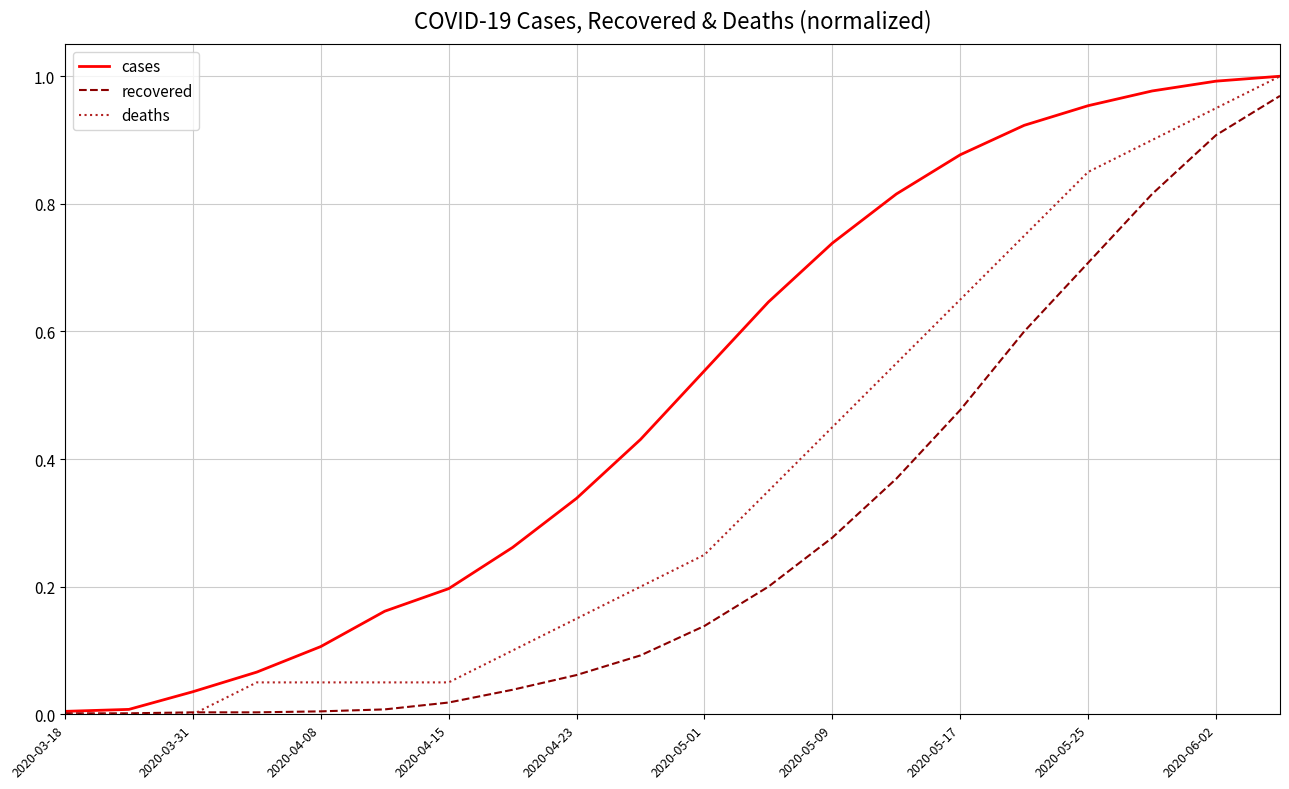

List the series in order of their overall mean, lowest first.

recovered, deaths, cases